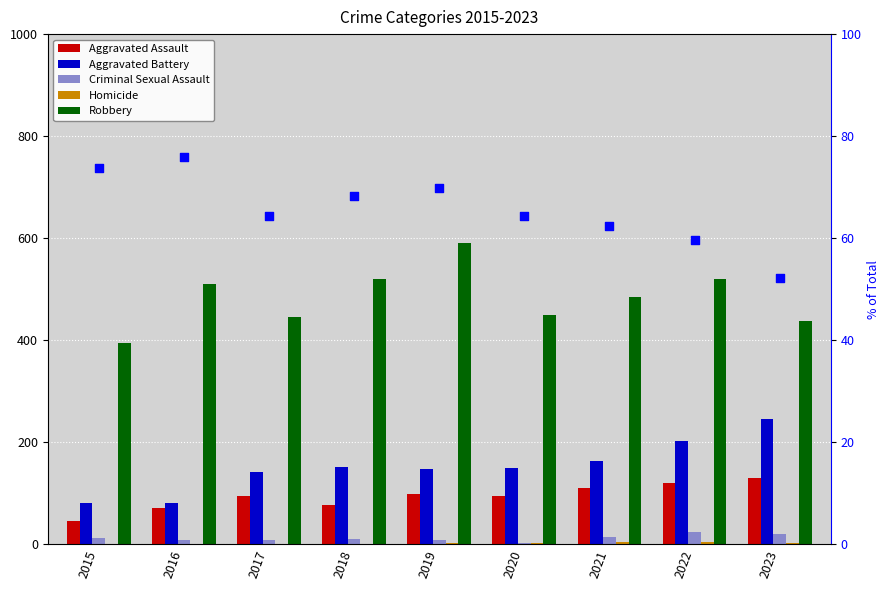

What is the total value across all series at 2017?

756.5